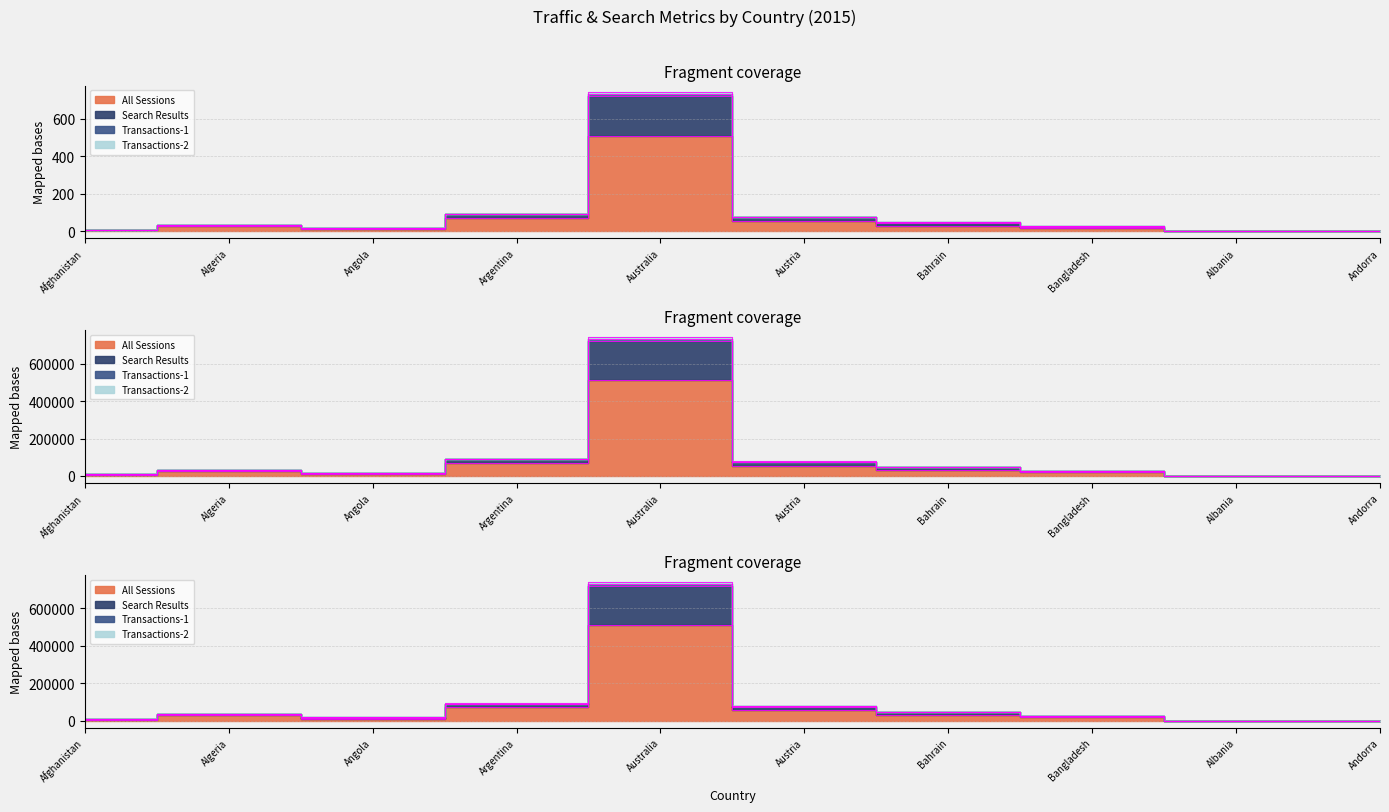

What is the value of the Search Results point at the 5th from the left?

741570.0